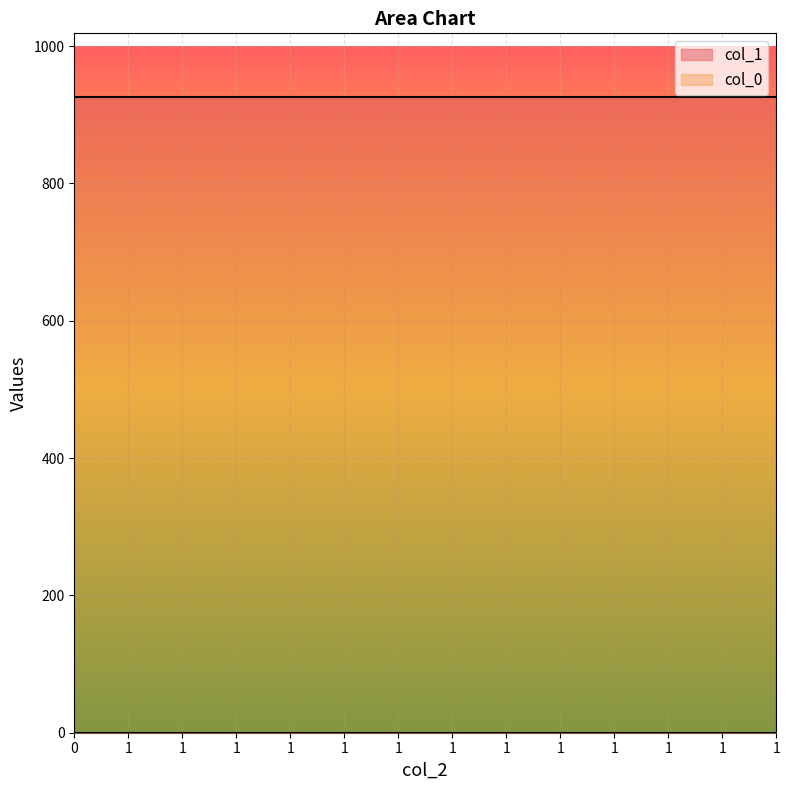

Reading left to right, extract all data points from this chart.

col_0: 0=0.3	1=0.3	1=0.3	1=0.3	1=0.3	1=0.3	1=0.3	1=0.3	1=0.3	1=0.3	1=0.3	1=0.3	1=0.3	1=0.3
col_1: 0=926.1	1=926.1	1=926.1	1=926.1	1=926.1	1=926.1	1=926.1	1=926.1	1=926.1	1=926.1	1=926.1	1=926.1	1=926.1	1=926.1